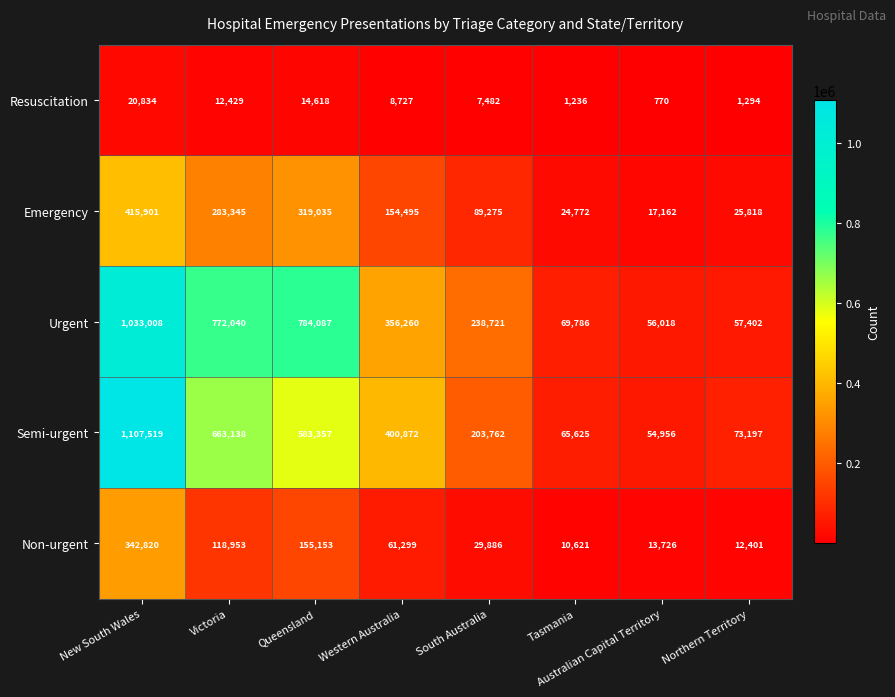

List the labels in order of Resuscitation value, largest first.

New South Wales, Queensland, Victoria, Western Australia, South Australia, Northern Territory, Tasmania, Australian Capital Territory